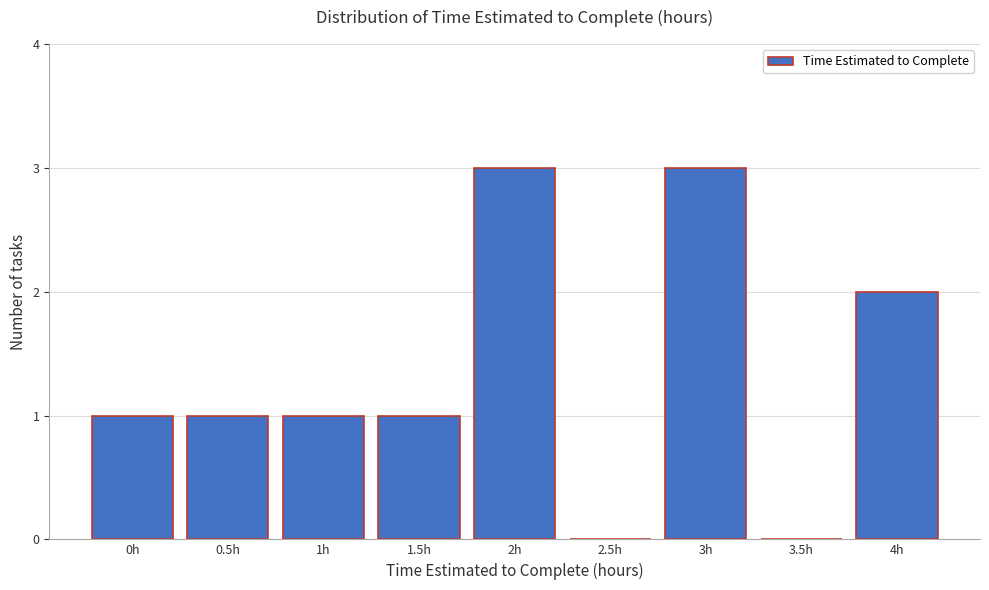

Reading left to right, list all the values displayed in this chart.

0h=1	0.5h=1	1h=1	1.5h=1	2h=3	2.5h=0	3h=3	3.5h=0	4h=2